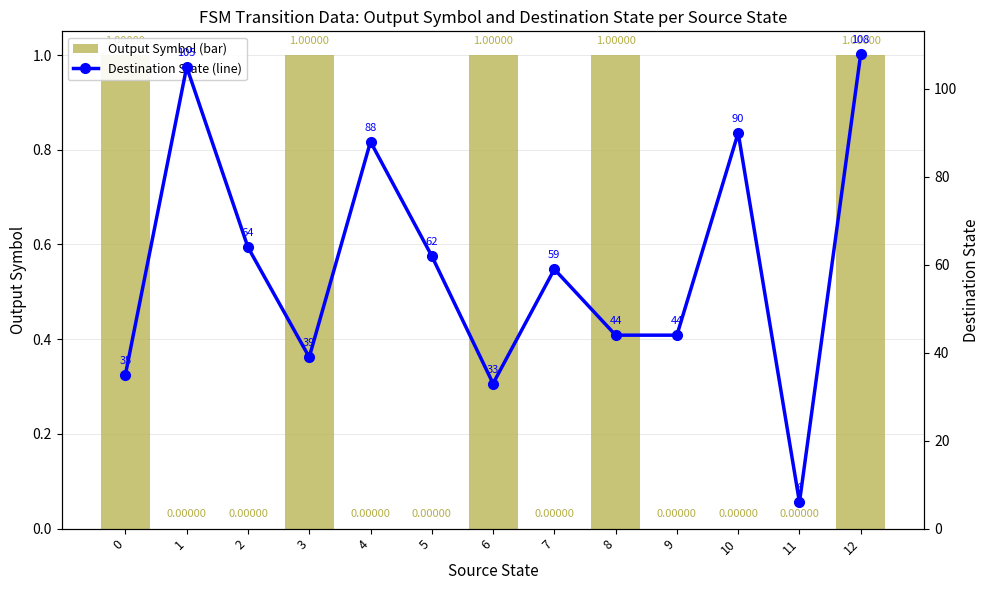

Reading left to right, what are all the values shown in this chart?

Output Symbol (bar): 1	0	0	1	0	0	1	0	1	0	0	0	1
Destination State (line): 35	105	64	39	88	62	33	59	44	44	90	6	108